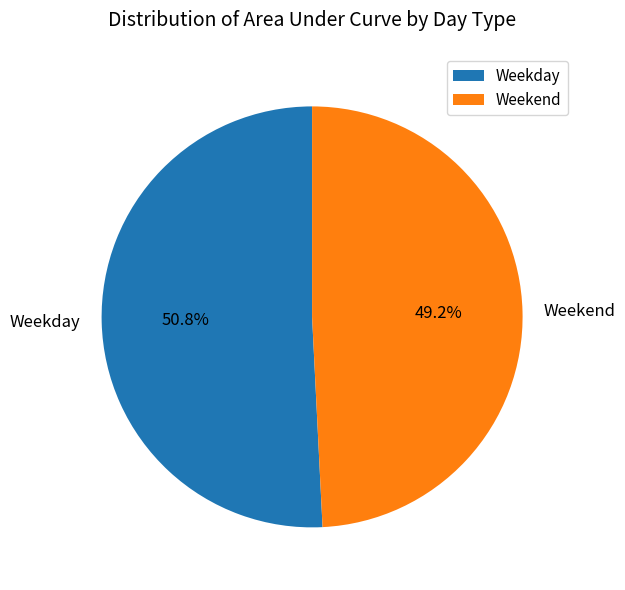

How many slices are in this pie chart?

2